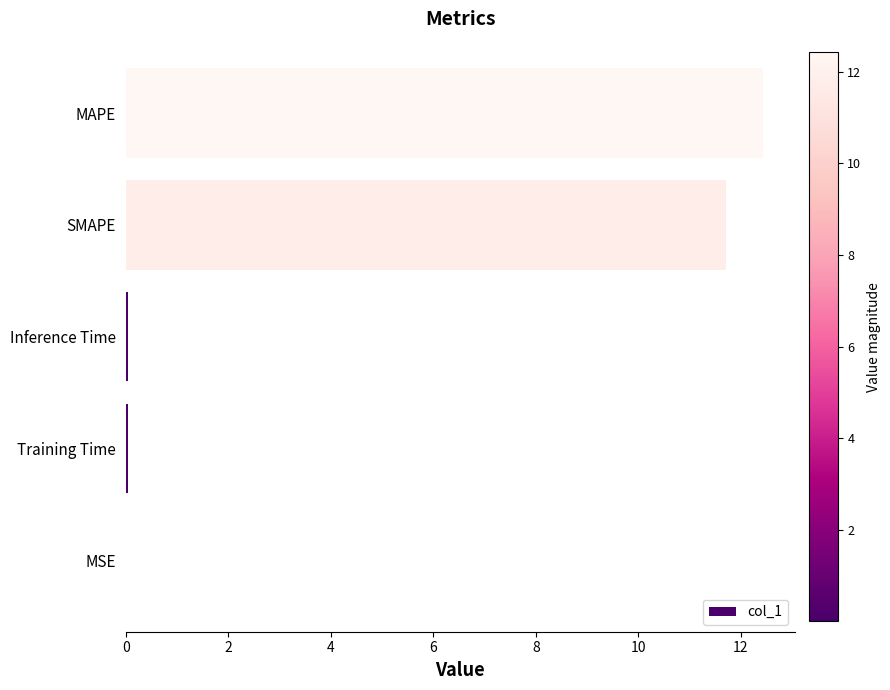

Are the bars horizontal?

Yes